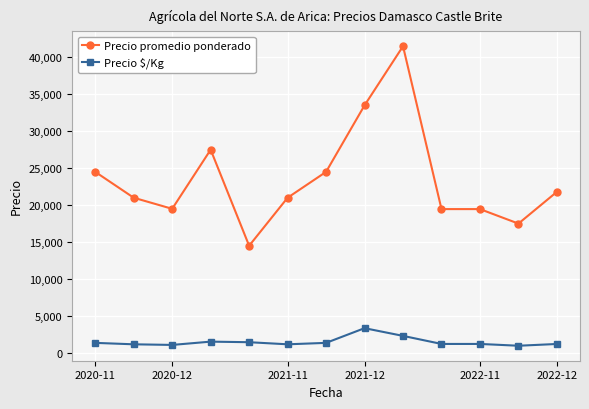

Which series has the largest total across all categories?

Precio promedio ponderado